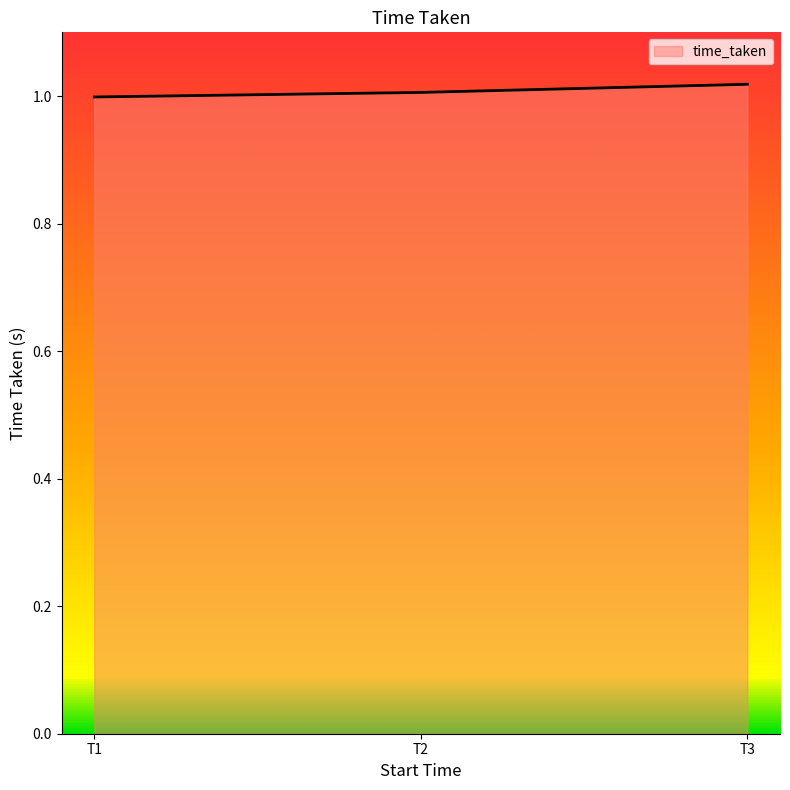

True or false: the data shows 0.3 at T1.

False